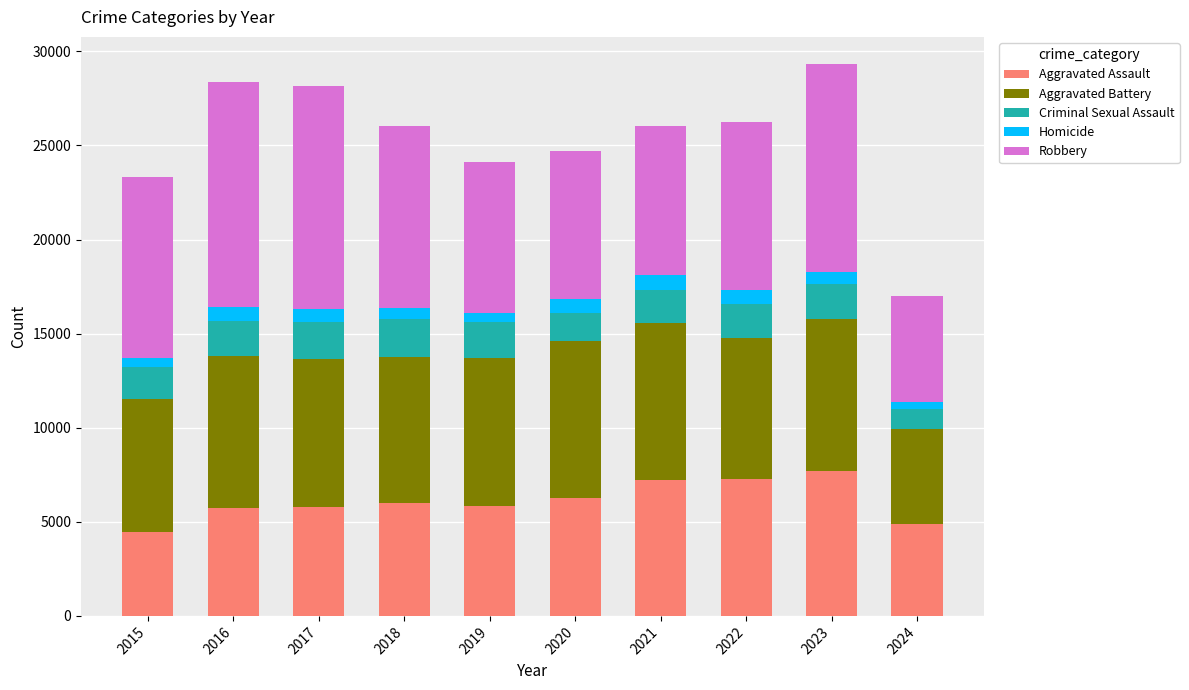

What is the highest value of the Aggravated Assault series?

7710